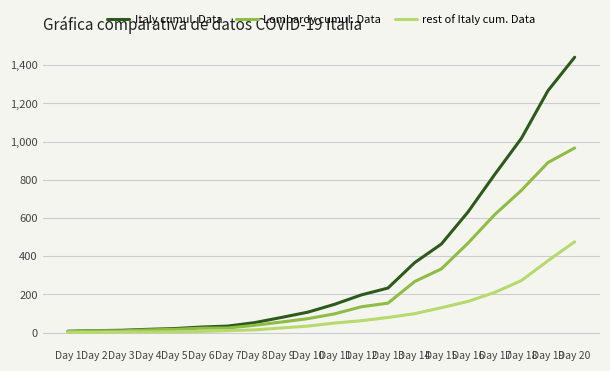

True or false: Italy cumul. Data has a value of 1266 at Day 19.

True